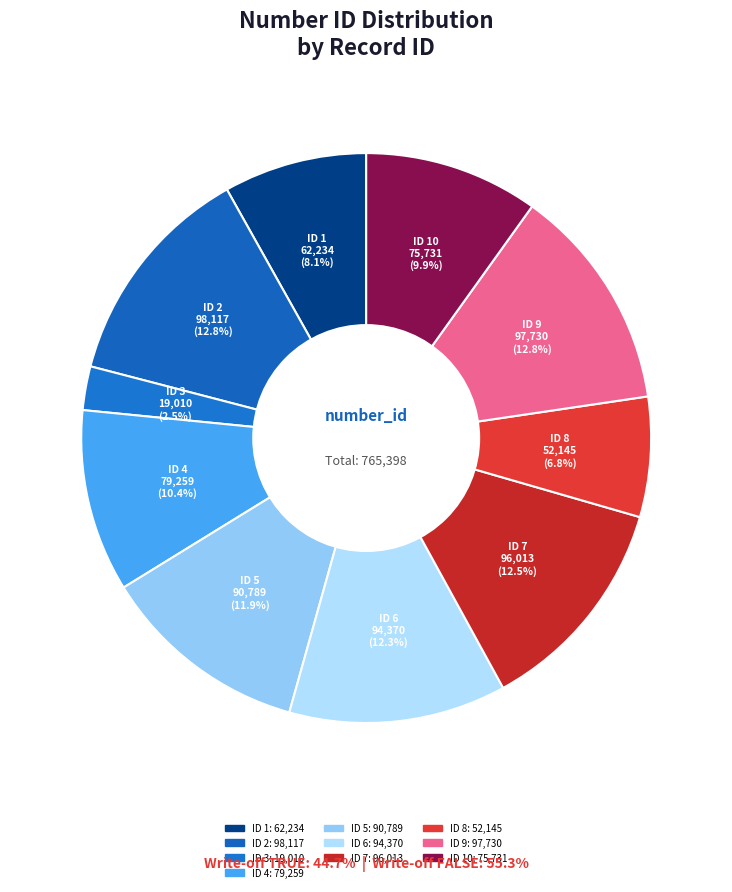

Which slice is the smallest?

ID 3